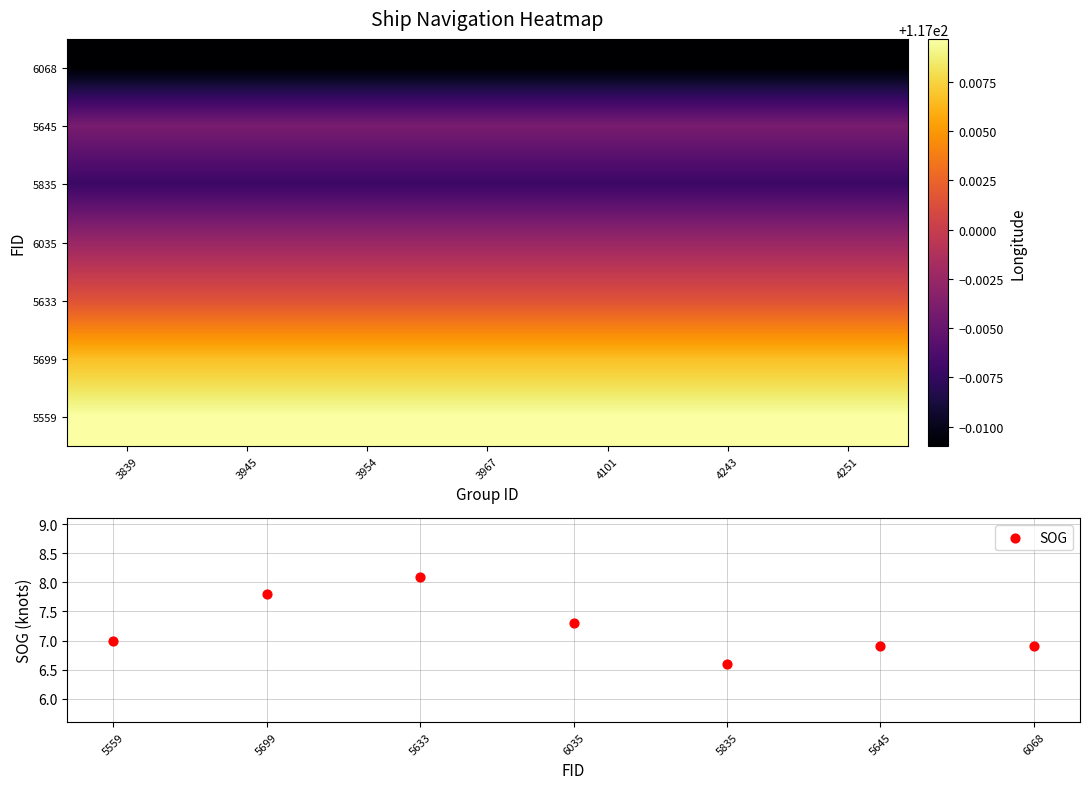

What is the approximate value of 6035 at 3954?

117.0